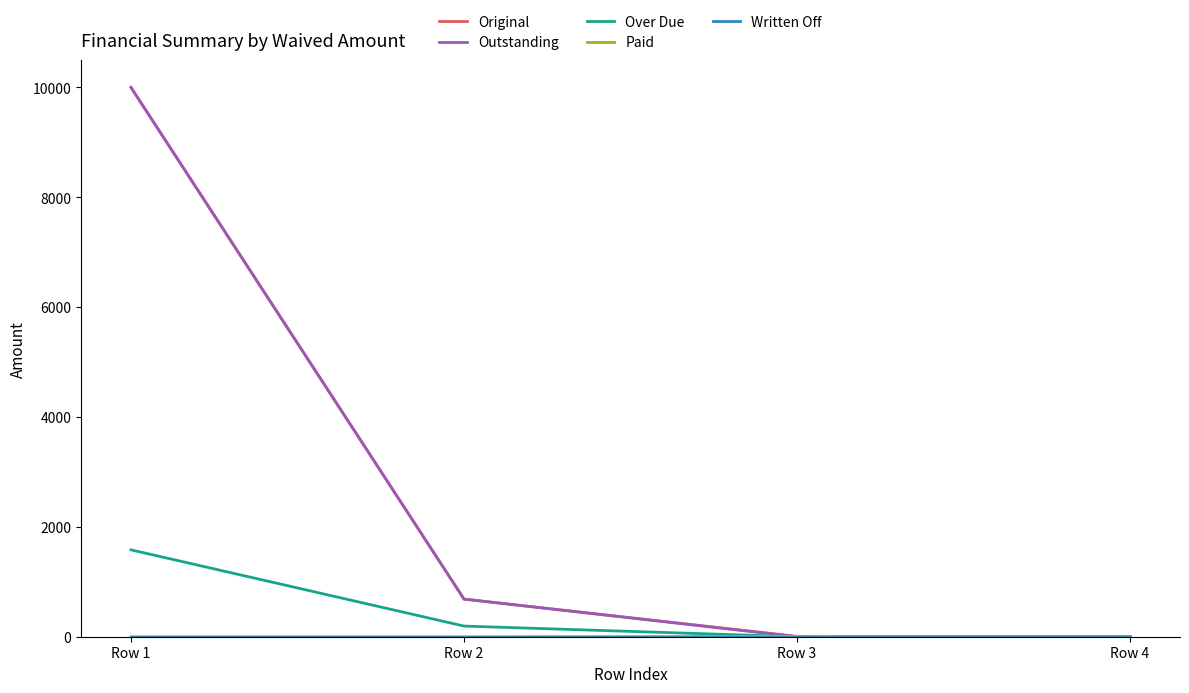

What is the greatest value displayed?

10000.0